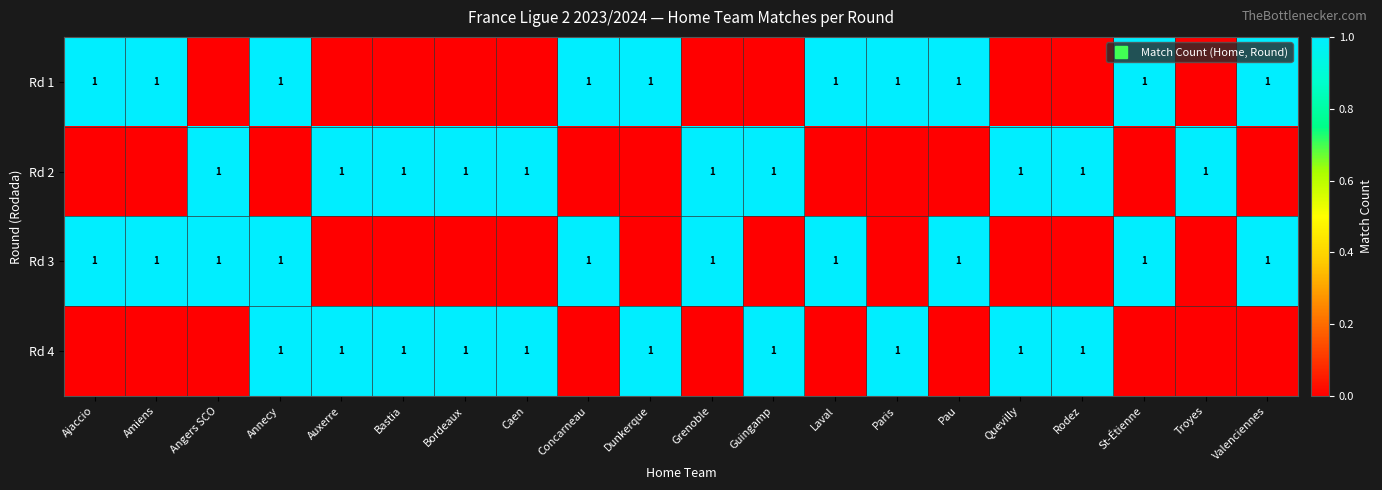

At which label does Rd 4 reach its peak?

Annecy